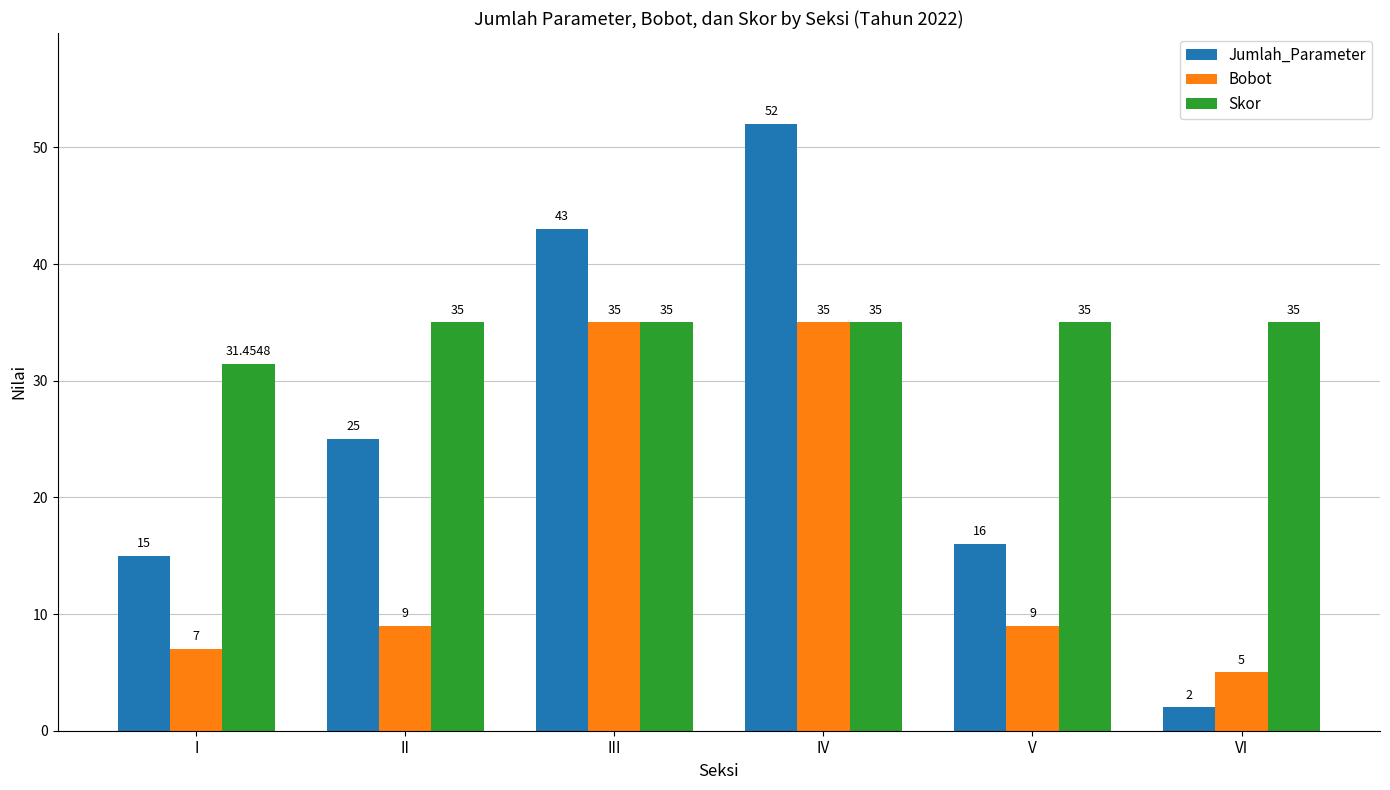

How many bars are there in each group?

3